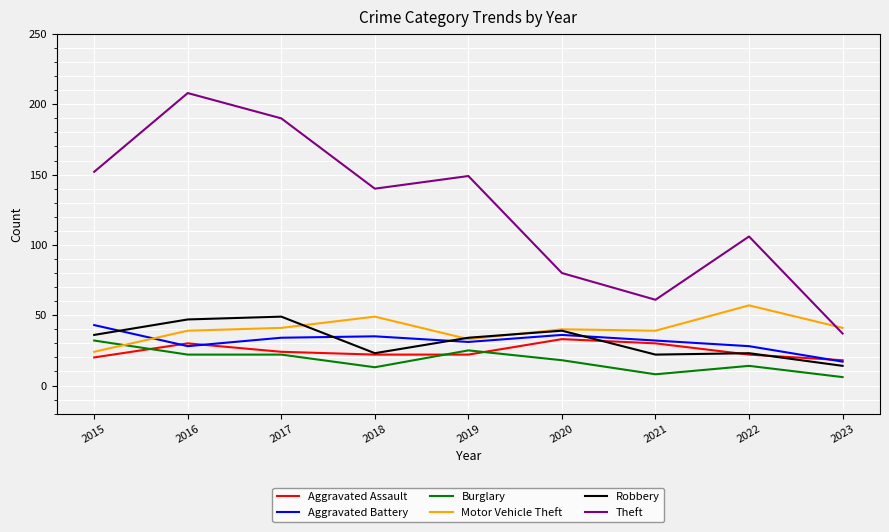

What are all the series names shown in the legend?

Aggravated Assault, Aggravated Battery, Burglary, Motor Vehicle Theft, Robbery, Theft